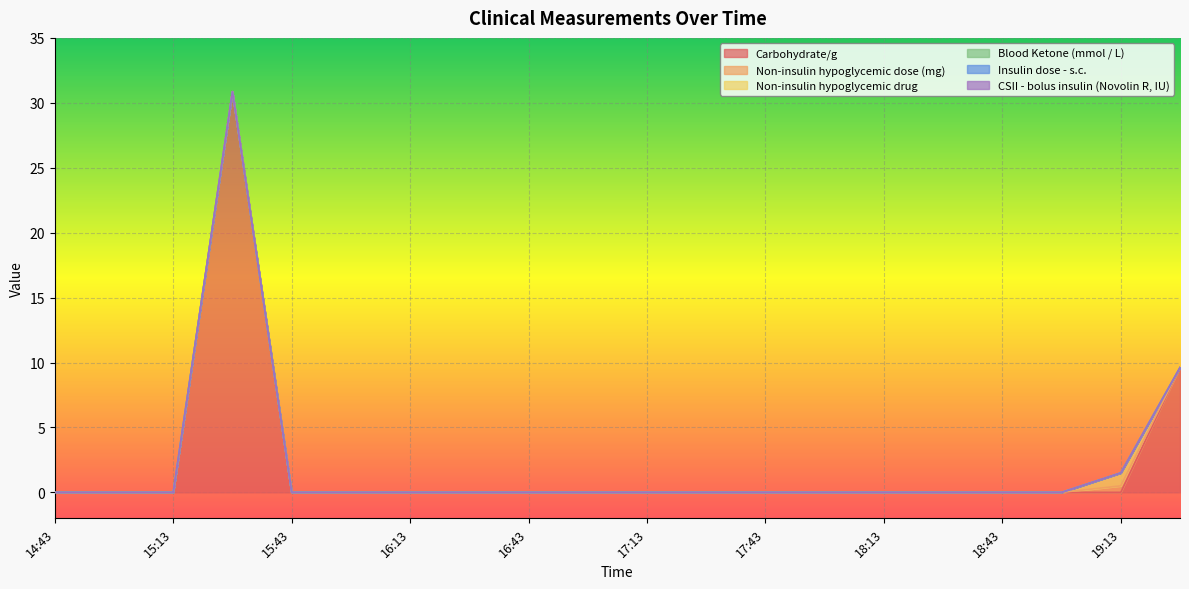

Which category has the highest value across all series?

15:28